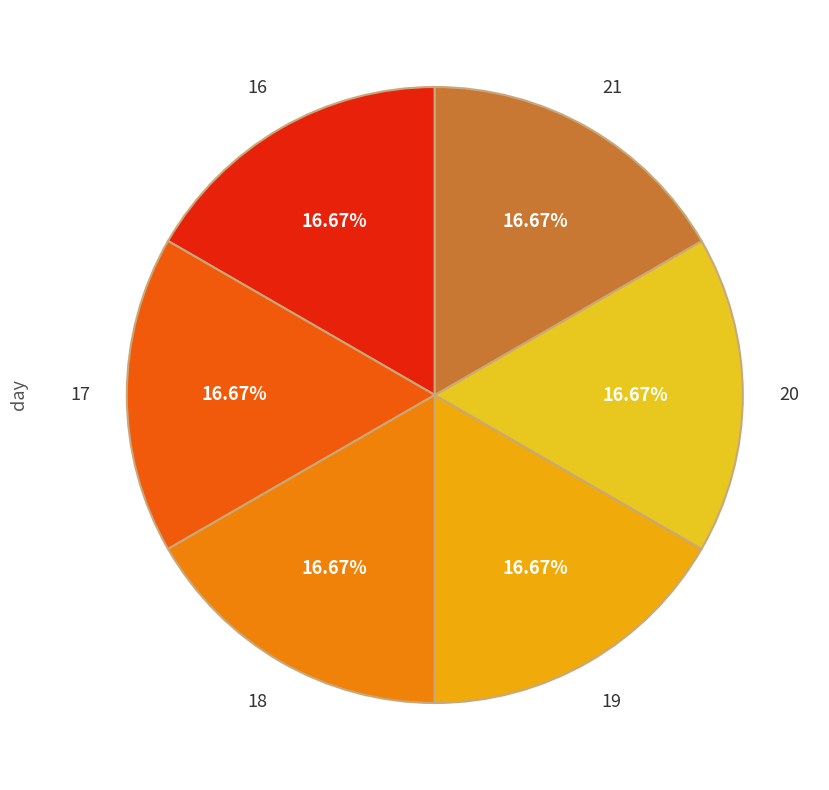

The 18 slice represents 11% of the pie. True or false?

False